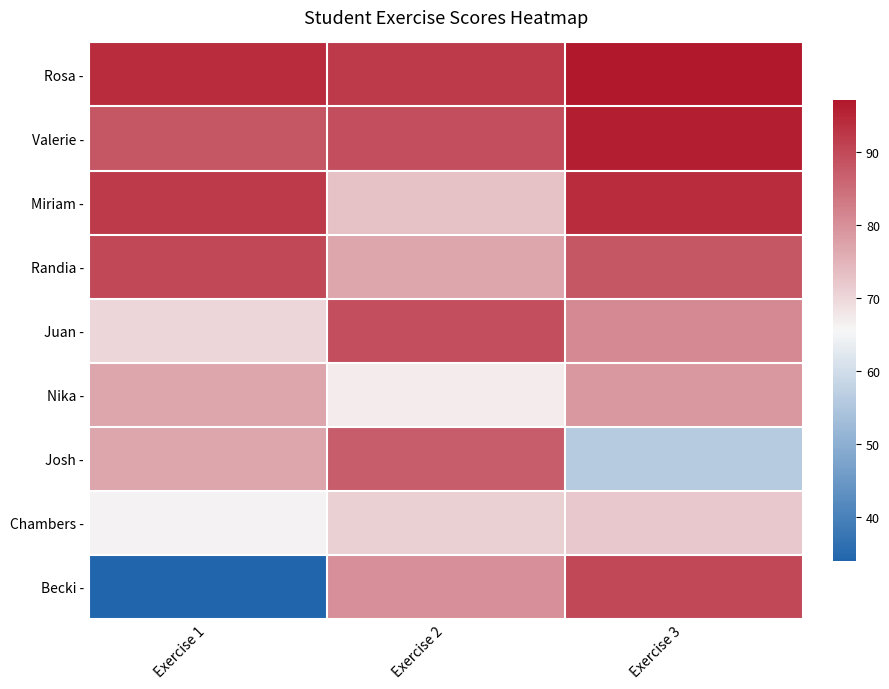

What is the difference between the highest and lowest values at Exercise 2?

25